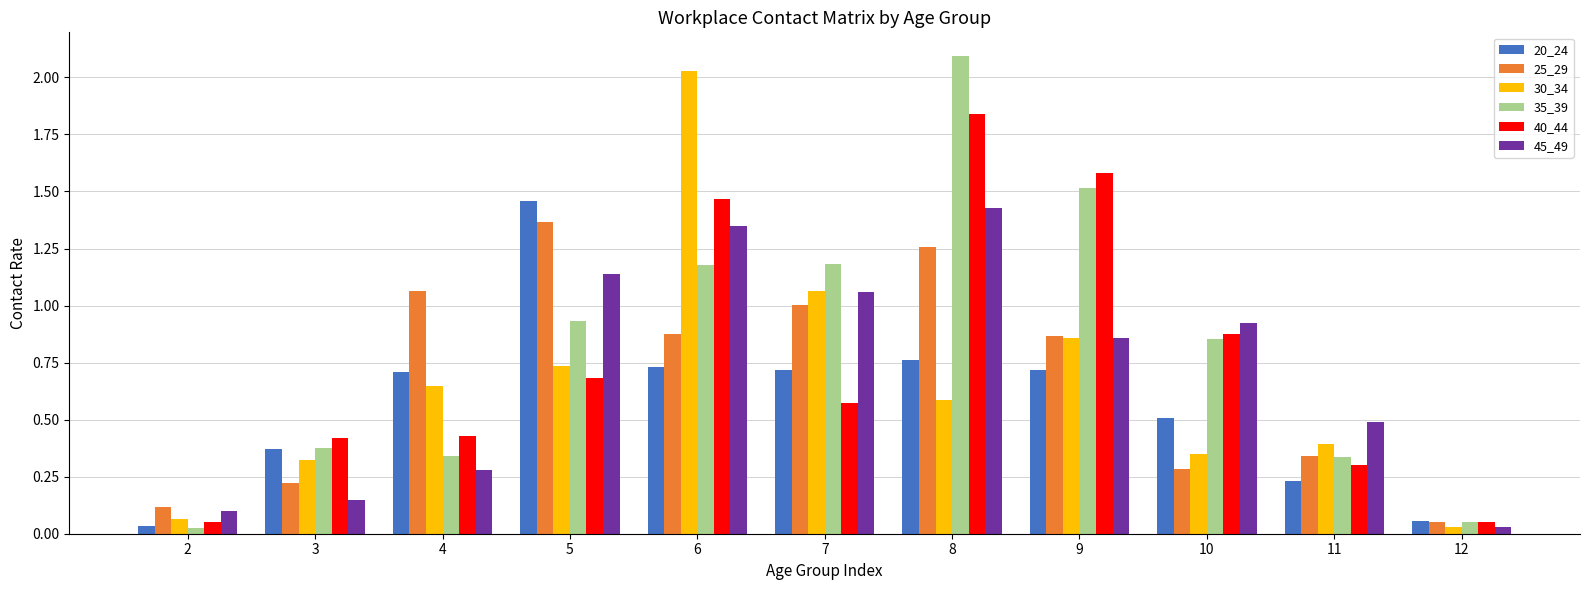

The value of 30_34 at 4 is 1.0. True or false?

False